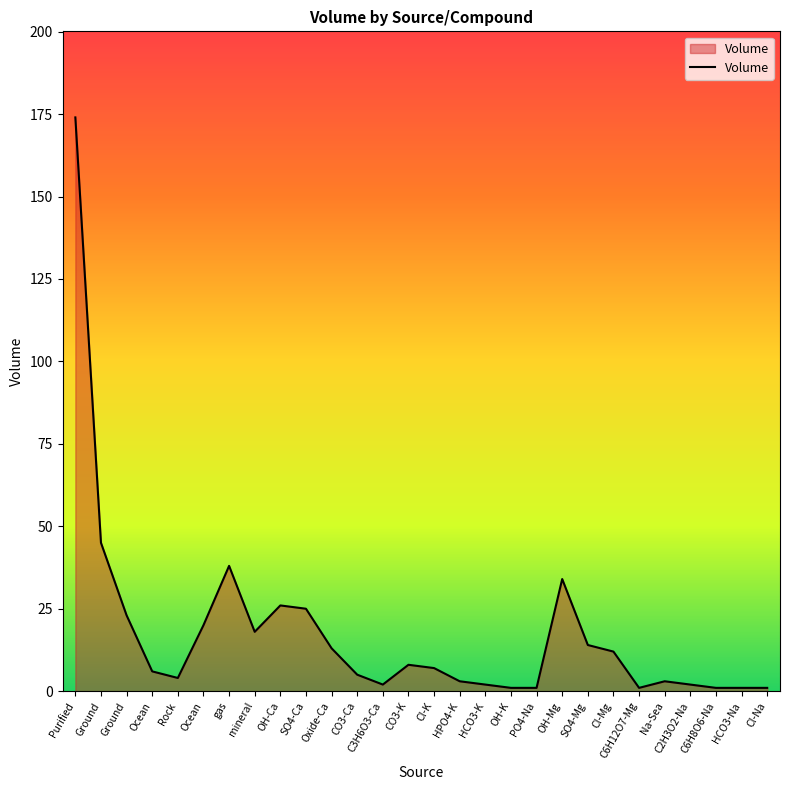

What is the approximate value at Purified?

174